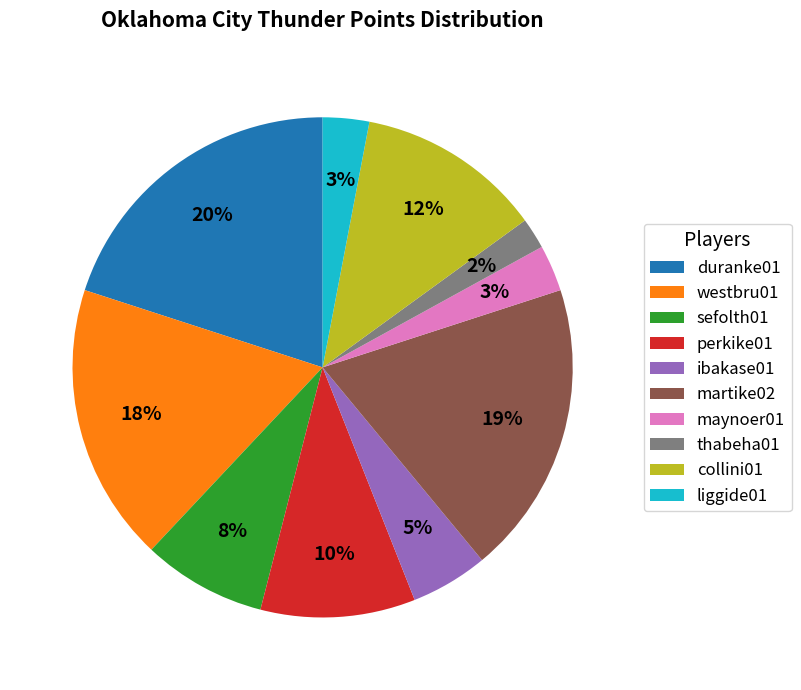

To the nearest percent, what is the difference between the largest and smallest slice percentages?

18%